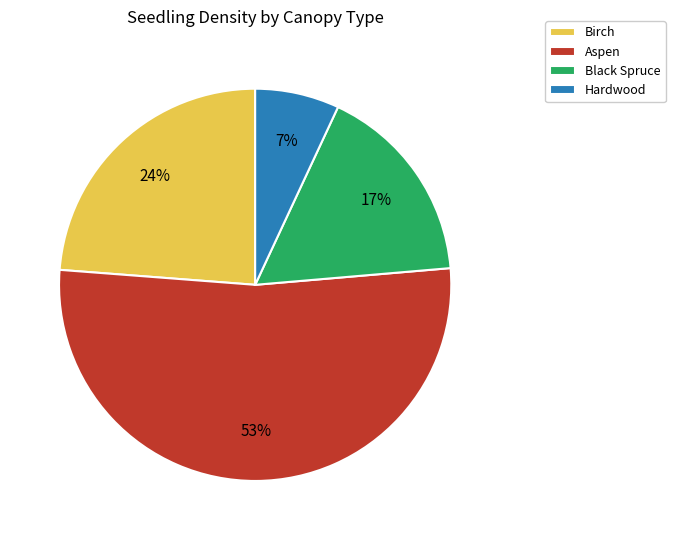

To the nearest percent, what is the difference between the largest and smallest slice percentages?

46%